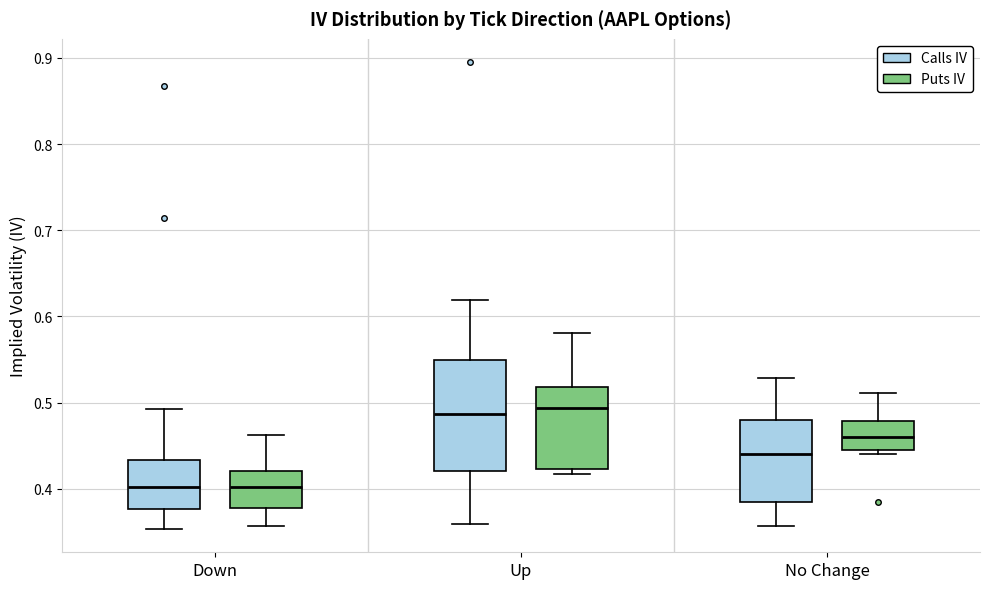

Reading left to right, transcribe this box plot: for each box, give where its median line is, the range the box spans, and where its two whiskers end, as read against the y-axis. The values are not printed on the chart, so give them approximately, as read against the axis.

Down (Calls IV): median 0.40, box 0.38 to 0.43, whiskers 0.35 to 0.49
Down (Puts IV): median 0.40, box 0.38 to 0.42, whiskers 0.36 to 0.46
Up (Calls IV): median 0.49, box 0.42 to 0.55, whiskers 0.36 to 0.62
Up (Puts IV): median 0.49, box 0.42 to 0.52, whiskers 0.42 (just below the box's lower edge) to 0.58
No Change (Calls IV): median 0.44, box 0.38 to 0.48, whiskers 0.36 to 0.53
No Change (Puts IV): median 0.46, box 0.45 to 0.48, whiskers 0.44 to 0.51